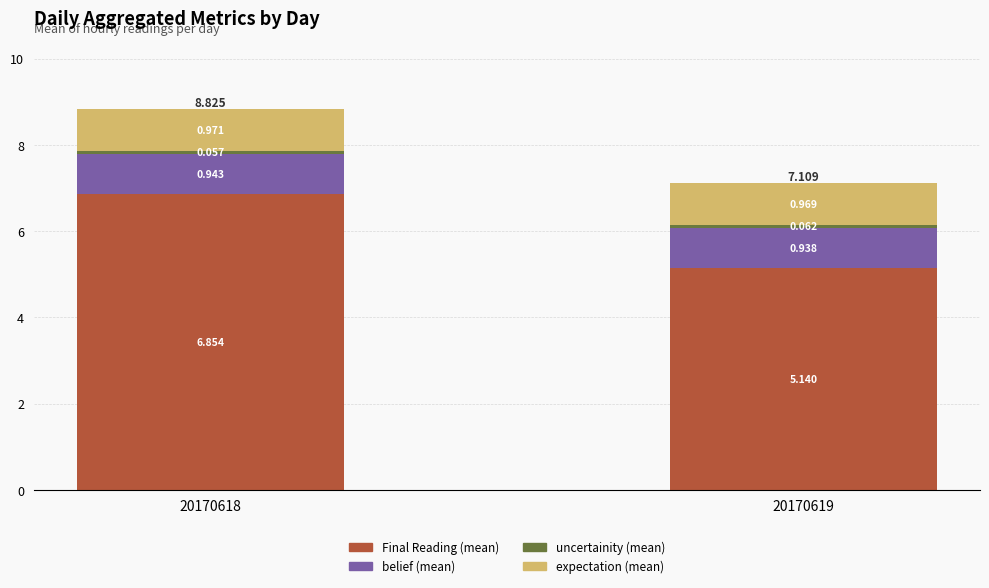

Rank the categories by expectation (mean) value from highest to lowest.

20170618, 20170619